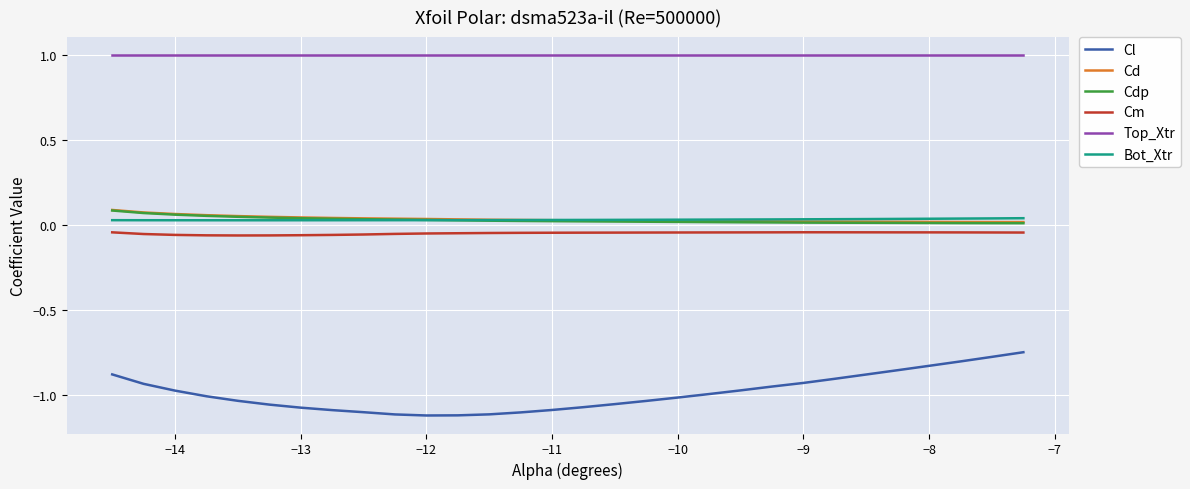

True or false: Cl and Cdp cross at least once.

False